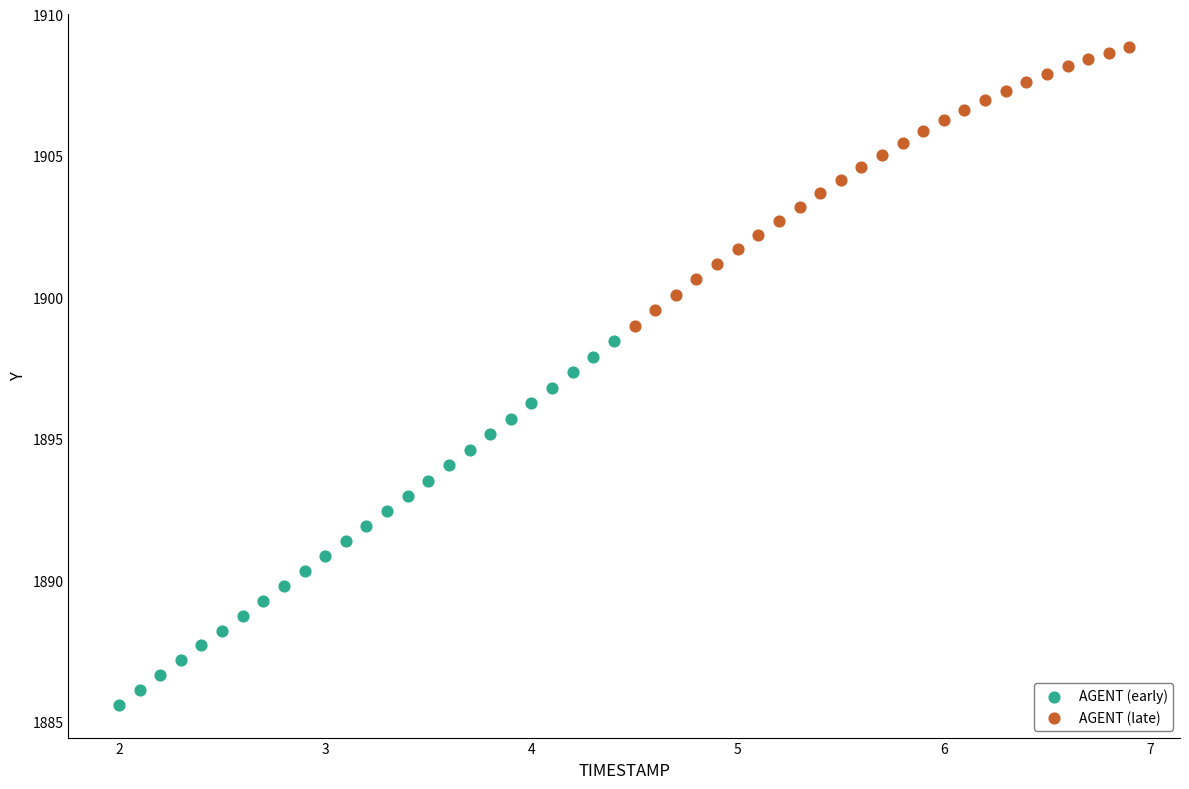

What are all the series names shown in the legend?

AGENT (early), AGENT (late)